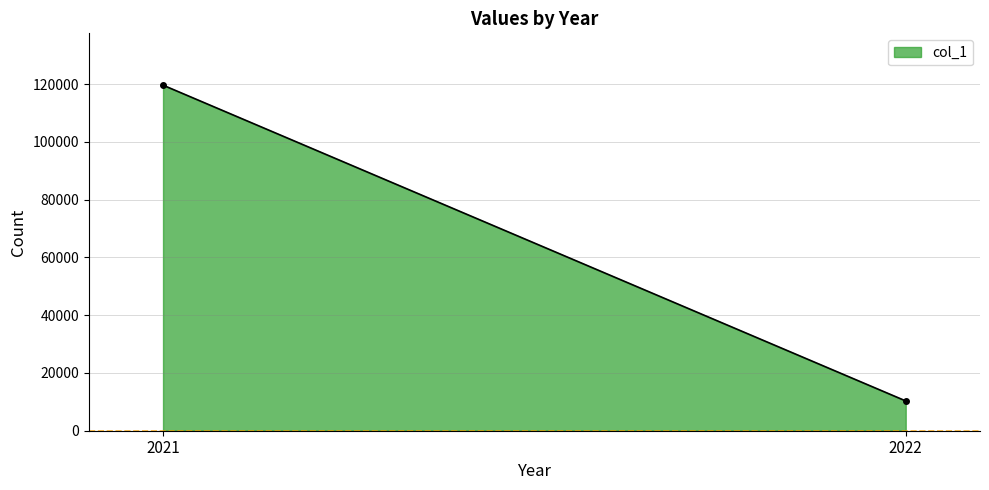

What is the difference between the values at 2022 and 2021?

109359